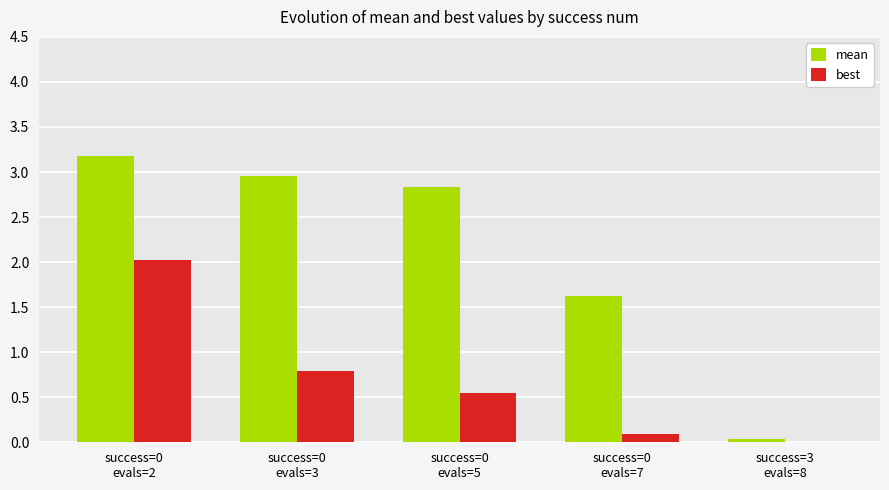

What are all the series names shown in the legend?

mean, best